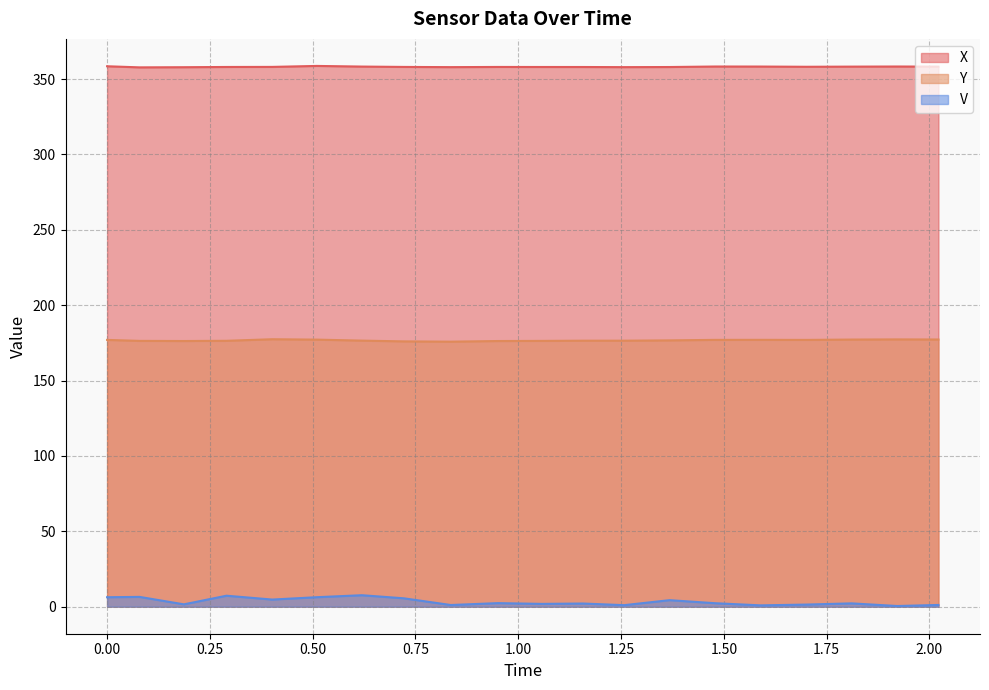

What is the difference between the maximum and minimum values in the V series?

7.2